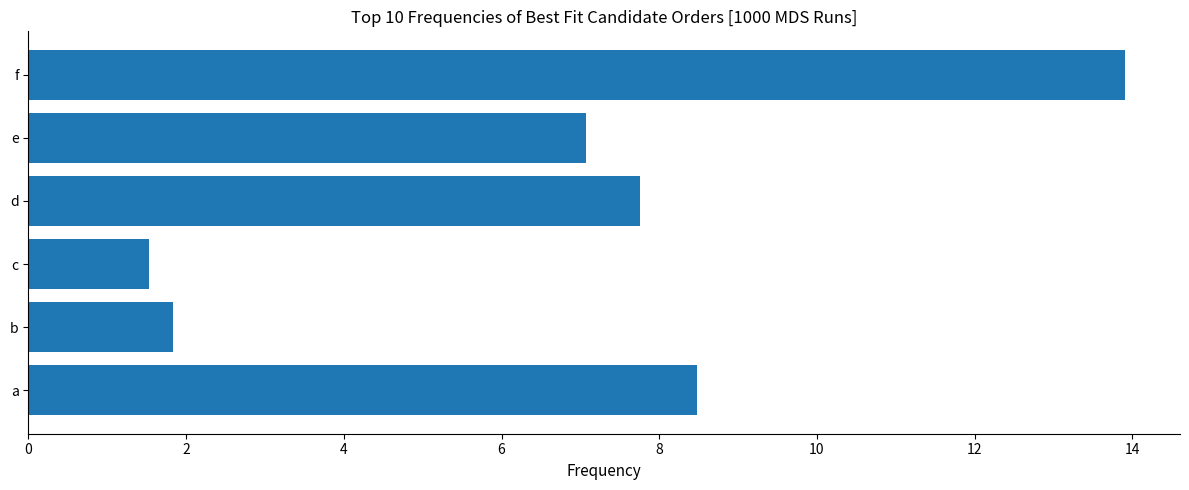

How many categories are shown in the chart?

6